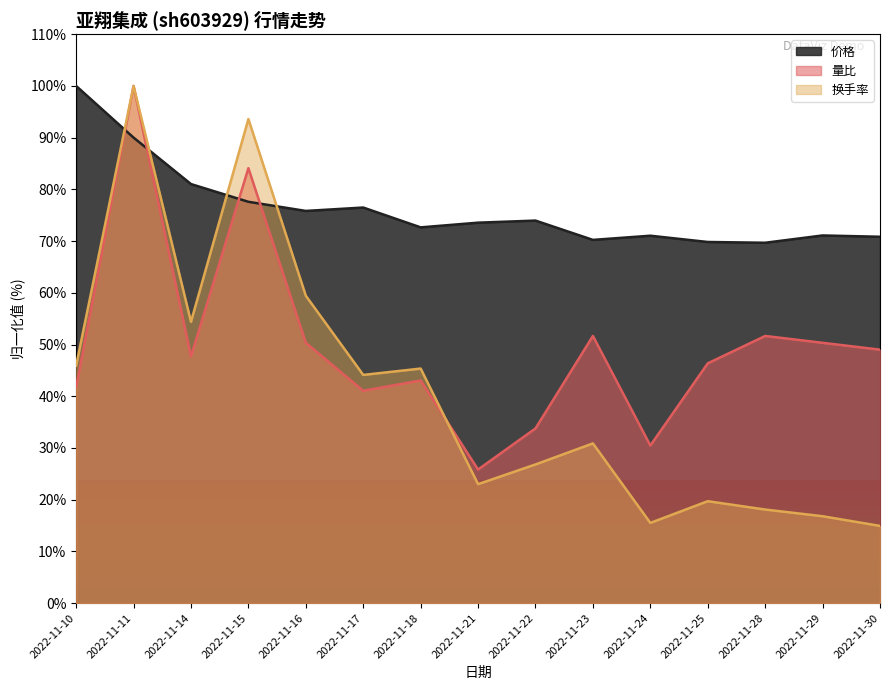

True or false: 价格 has more than 2 interior local peaks.

True